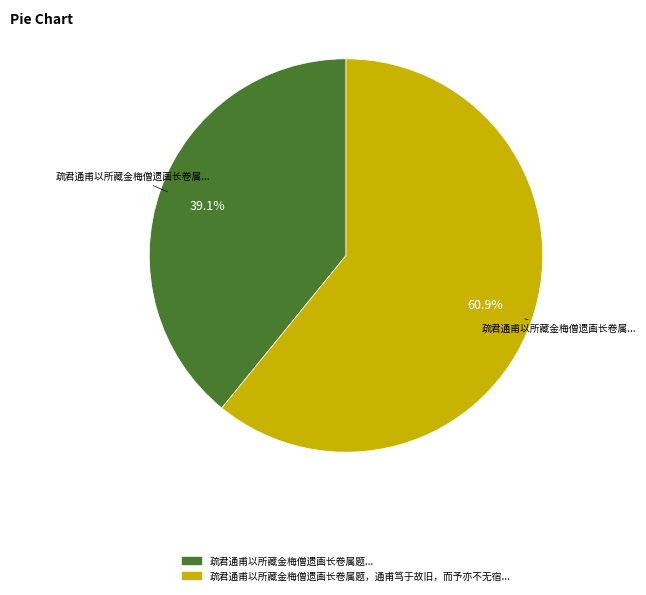

Does any single category account for the majority?

Yes